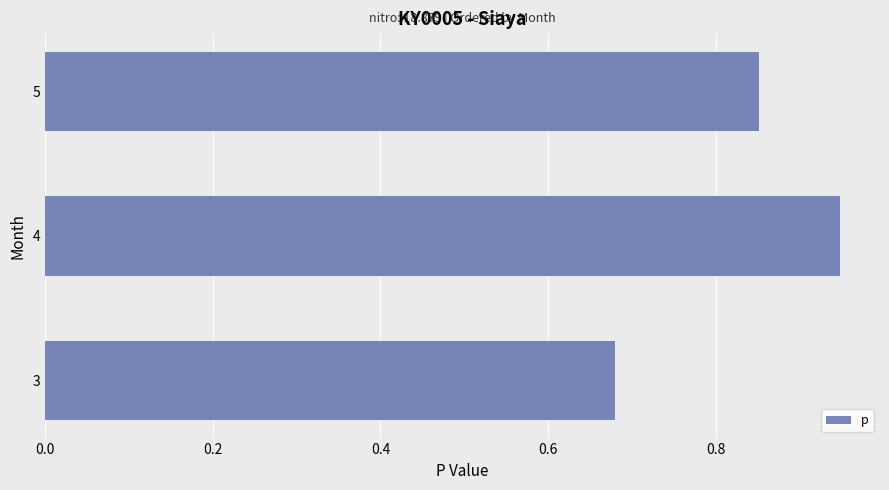

List the labels in order of value, largest first.

4, 5, 3